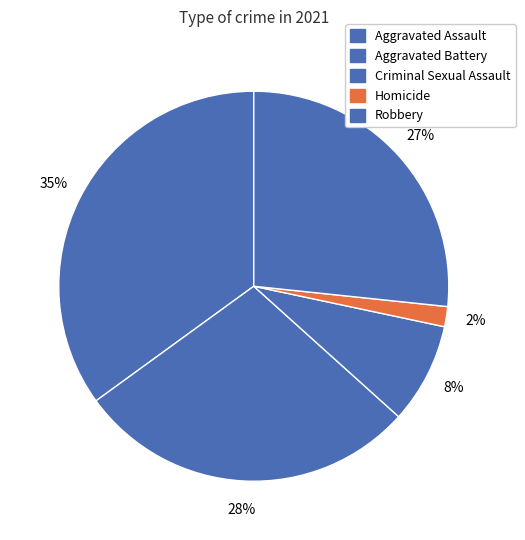

Do Aggravated Assault and Aggravated Battery together represent more than half of the pie?

Yes